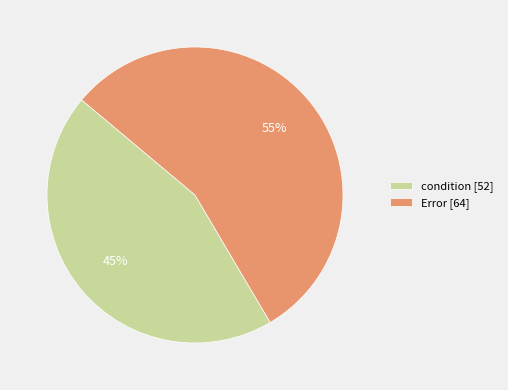

Which slice represents more than half of the pie?

Error